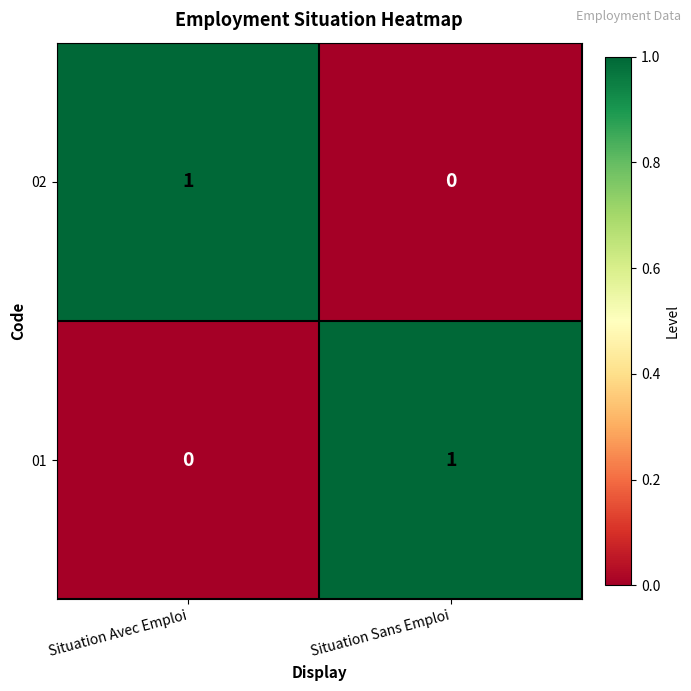

How many data points in 01 are less than 1?

1